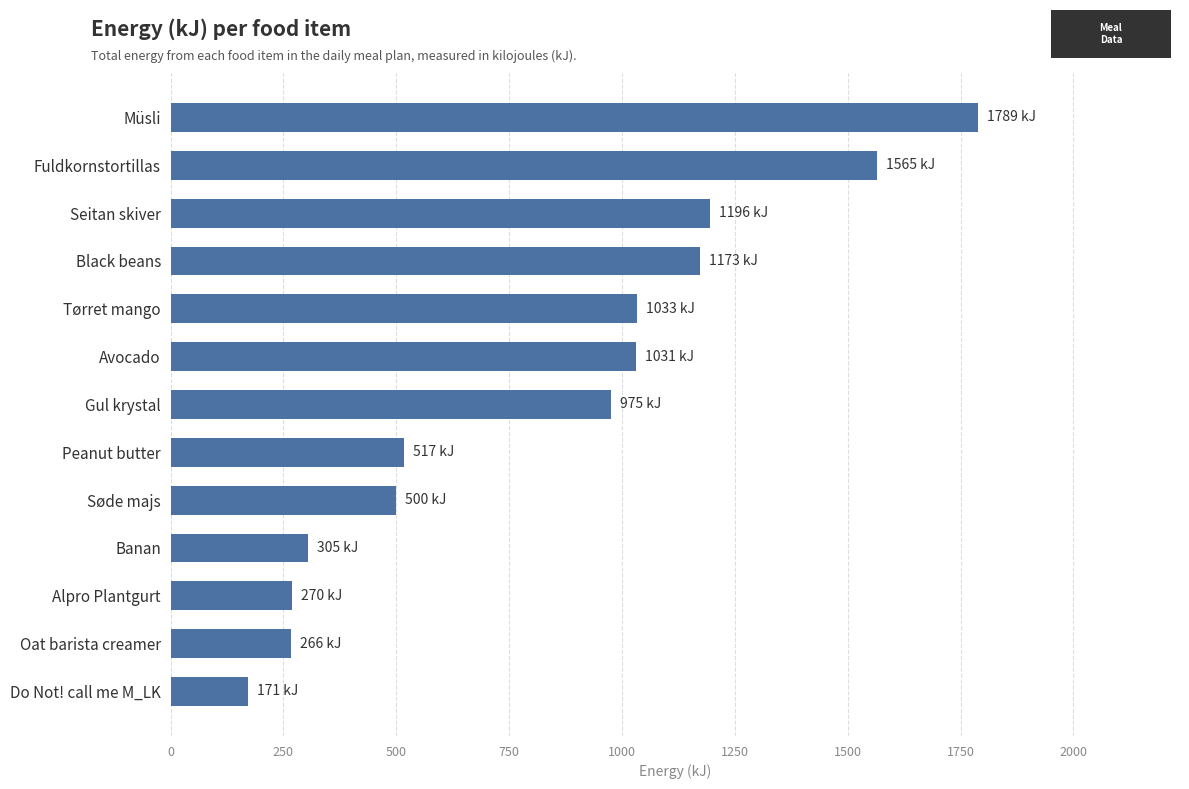

What is the difference between the maximum and minimum values?

1618